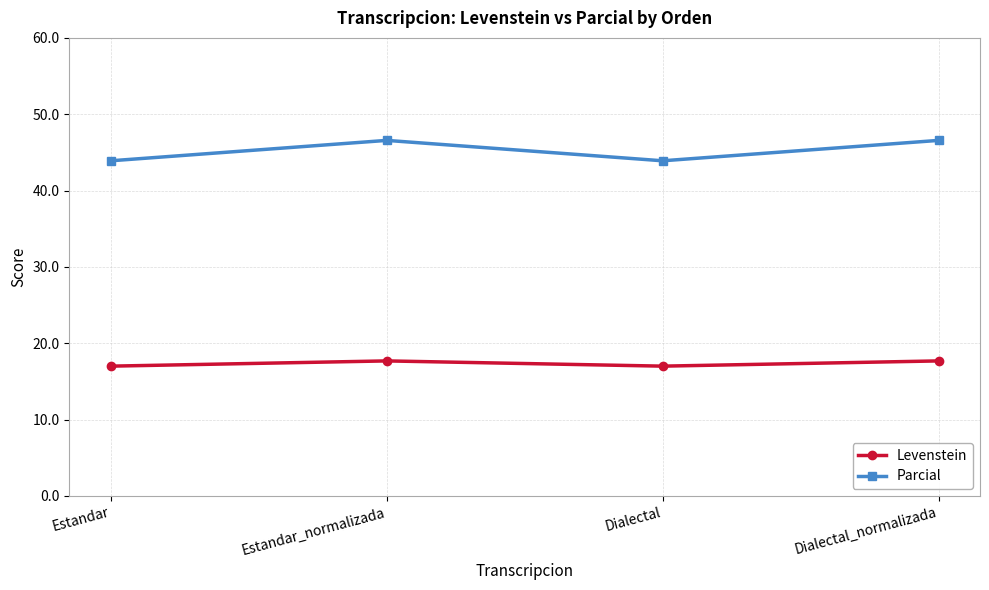

What is the smallest value displayed?

17.0